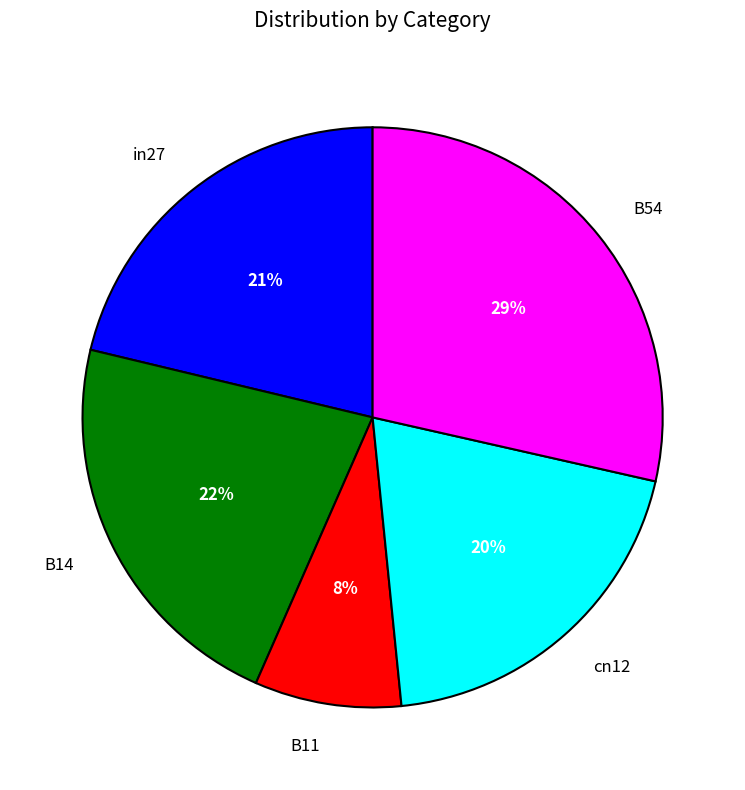

To the nearest percent, what is the combined percentage of in27 and B54?

50%